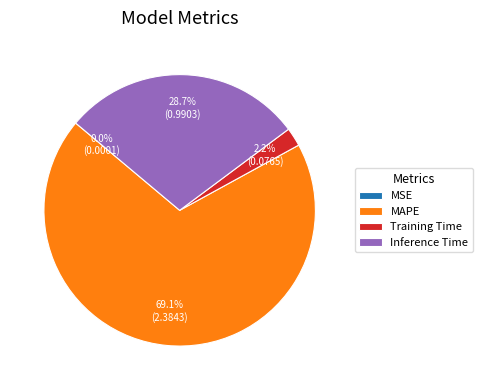

To the nearest percent, what percentage of the pie is MAPE?

69%